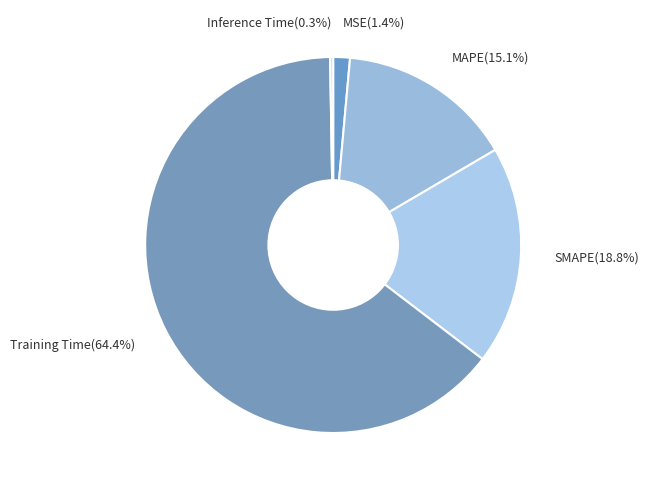

Is there a majority slice in this chart?

Yes